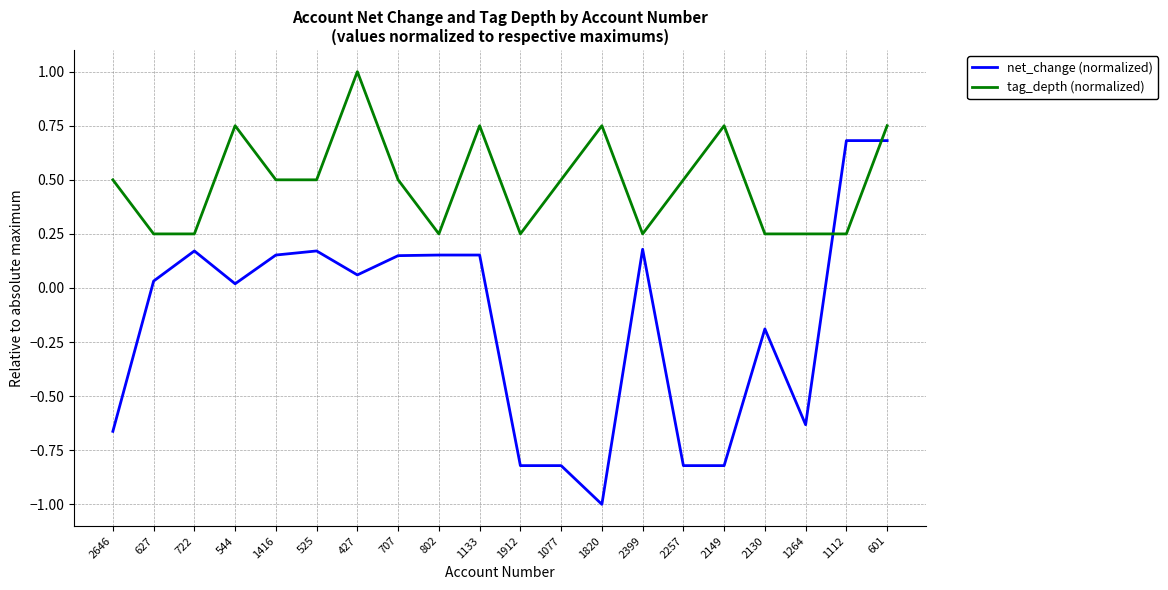

What is the total value across all series at 2149?

-0.1